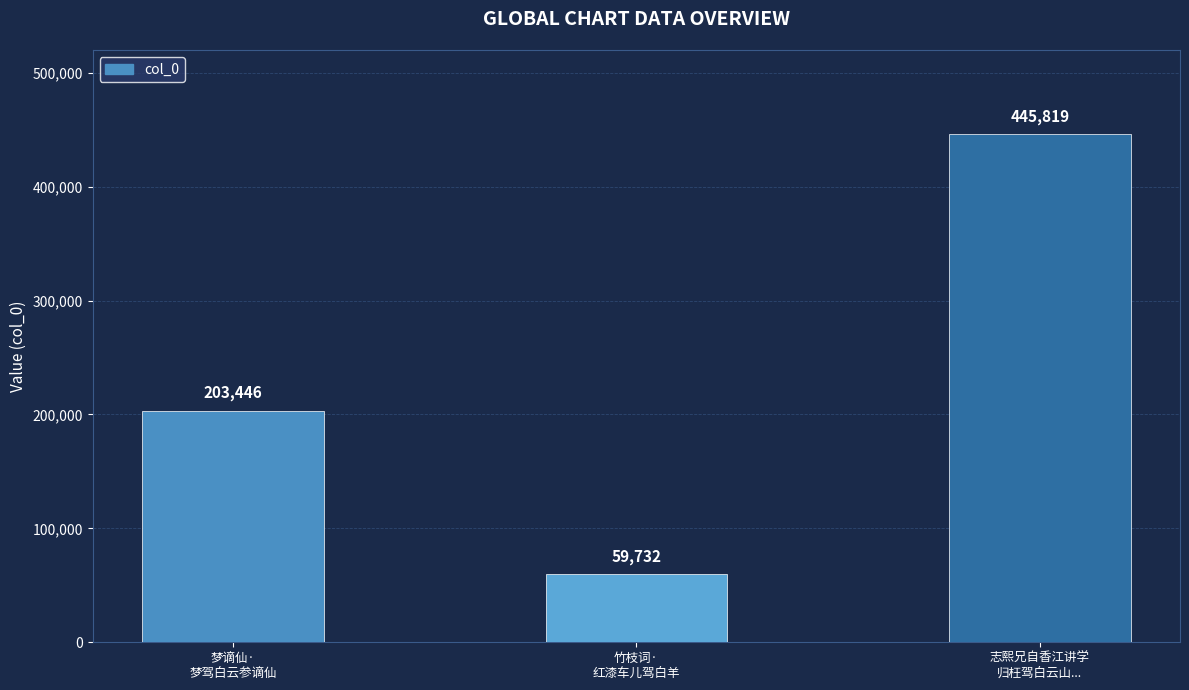

The chart shows a value of 203446 at 梦谪仙·
梦驾白云参谪仙. True or false?

True